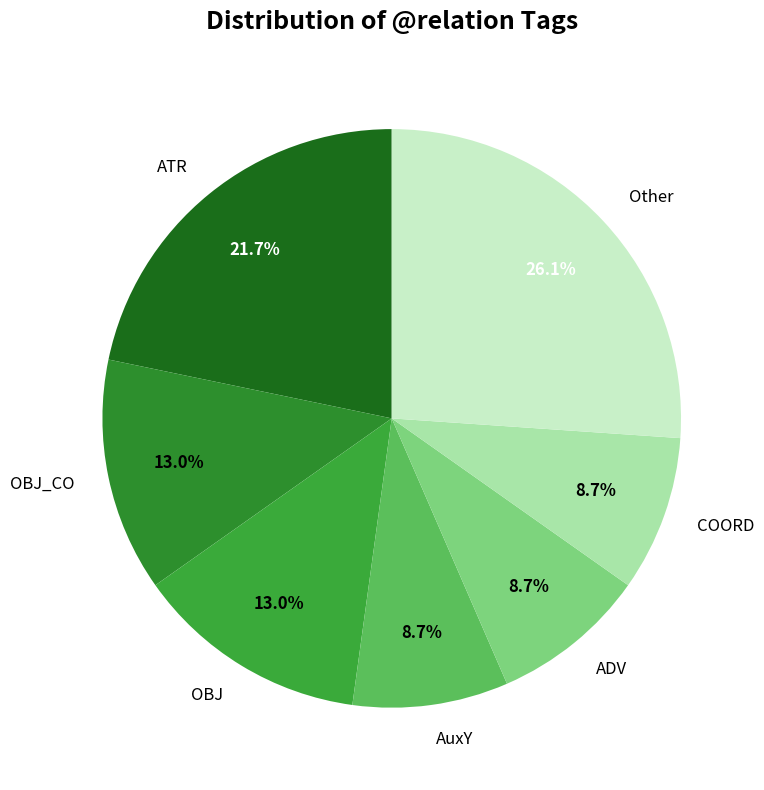

Which category has the biggest portion of the pie?

Other